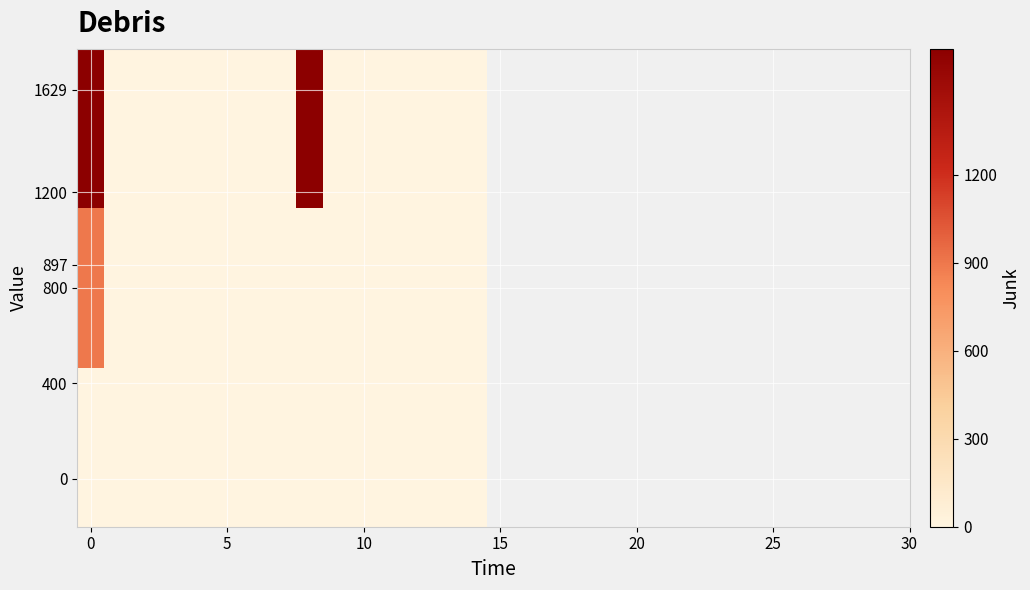

Reading right to left, what are all the values shown in this chart?

row_0: 0	0	0	0	0	0	0	0	0	0	0	0	0	0	0
row_1: 0	0	0	0	0	0	0	0	0	0	0	0	0	0	897
row_2: 0	0	0	0	0	0	1629	0	0	0	0	0	0	0	1629